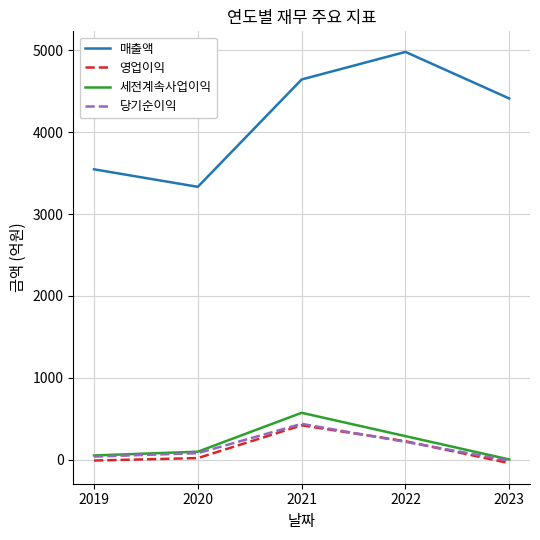

Which series changed the most between 2021 and 2023?

세전계속사업이익